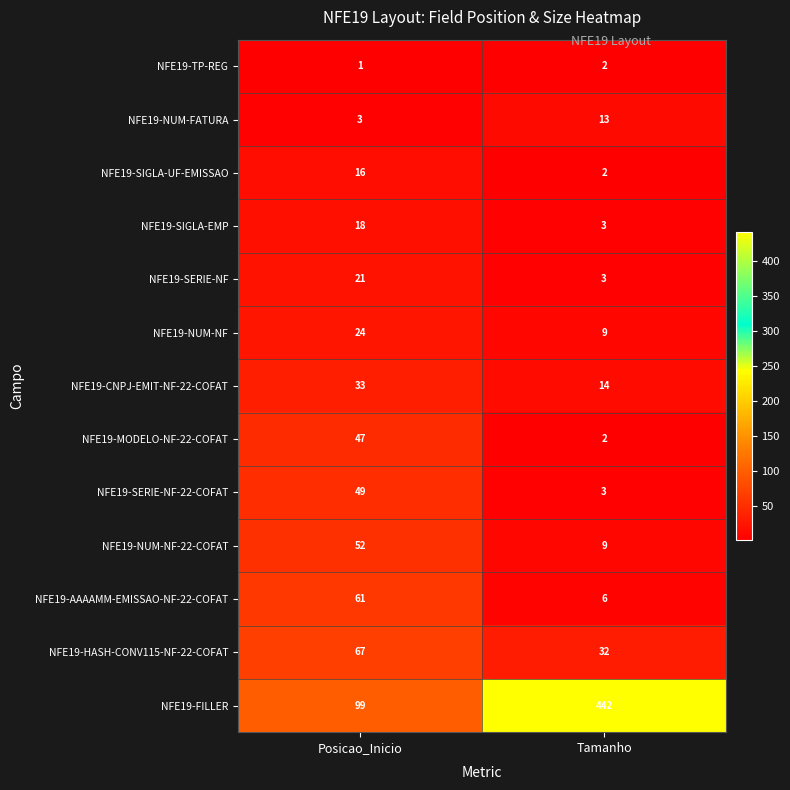

What is the difference between the maximum and minimum values in the NFE19-SIGLA-EMP series?

15